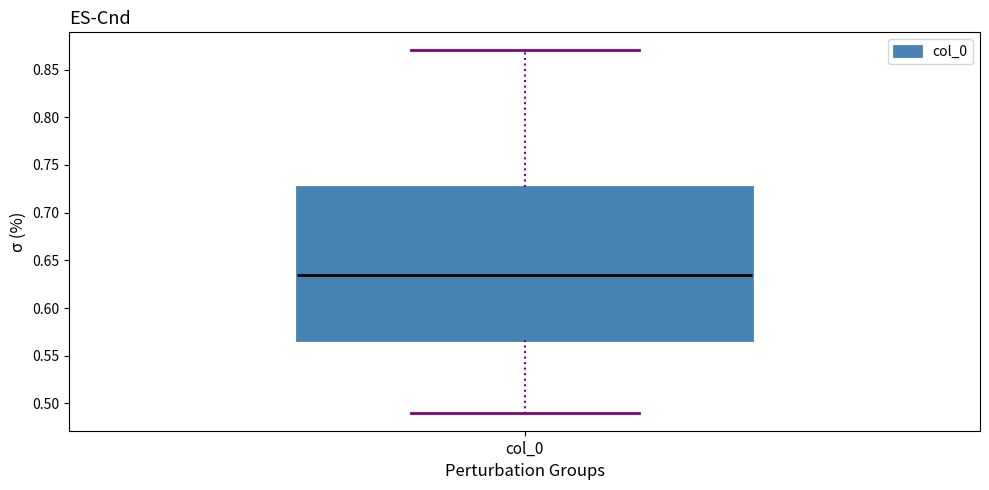

Transcribe this box plot: give where the median line is, the range the box spans, and where the two whiskers end, as read against the y-axis. The values are not printed on the chart, so give them approximately, as read against the axis.

median 0.635, box 0.565 to 0.725, whiskers 0.490 to 0.870